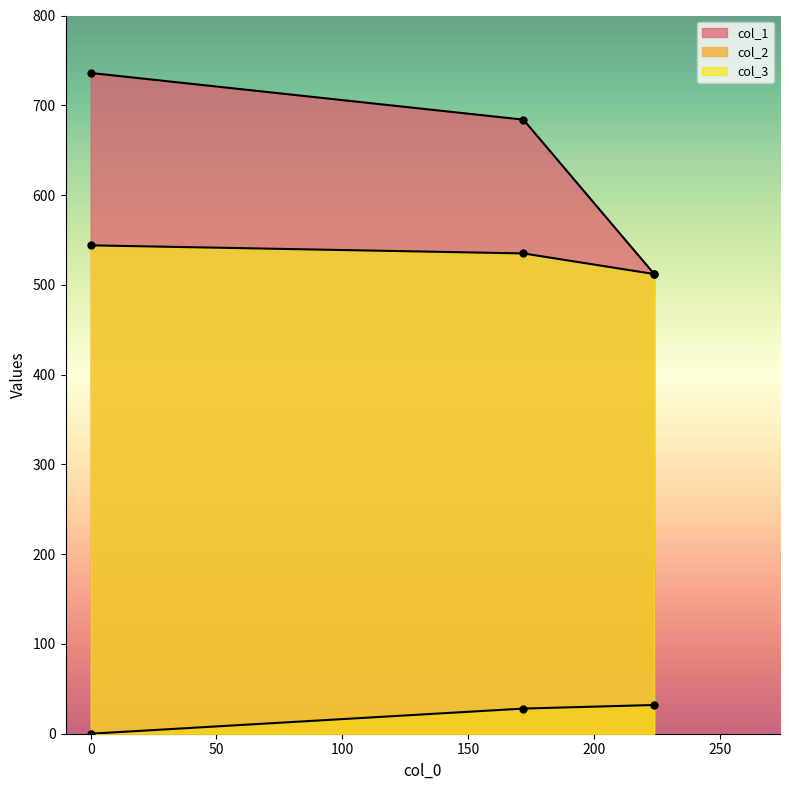

List the series in order of their overall mean, lowest first.

col_2, col_3, col_1